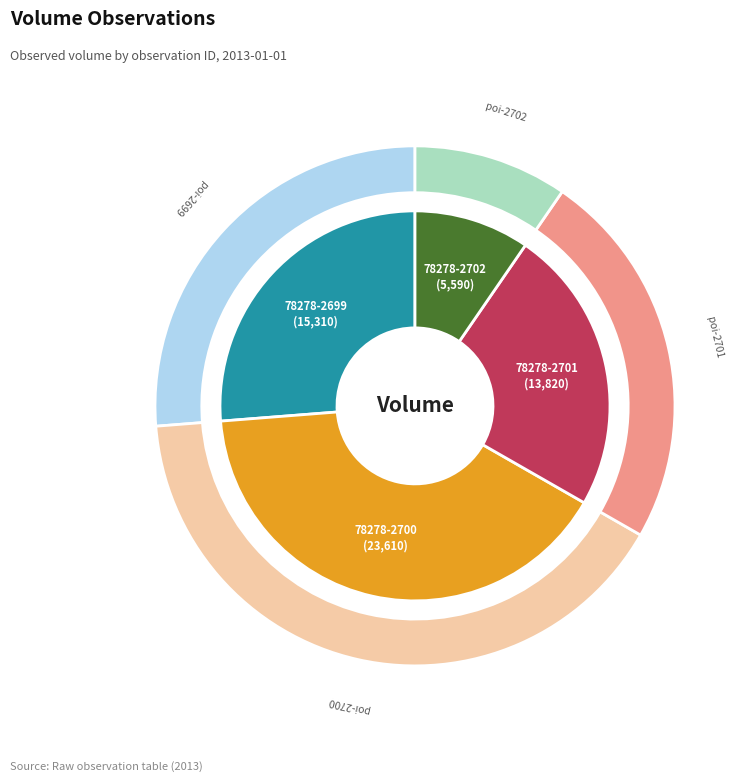

The 78278-2700.0-1 slice represents 40% of the pie. True or false?

True